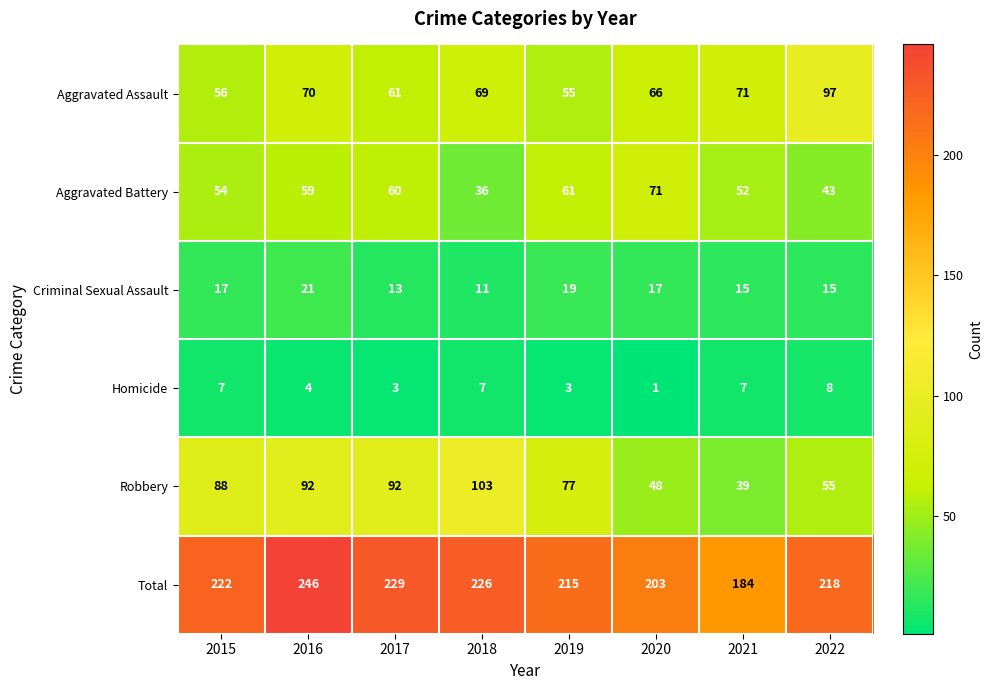

How many values in the Total series are below 222?

4